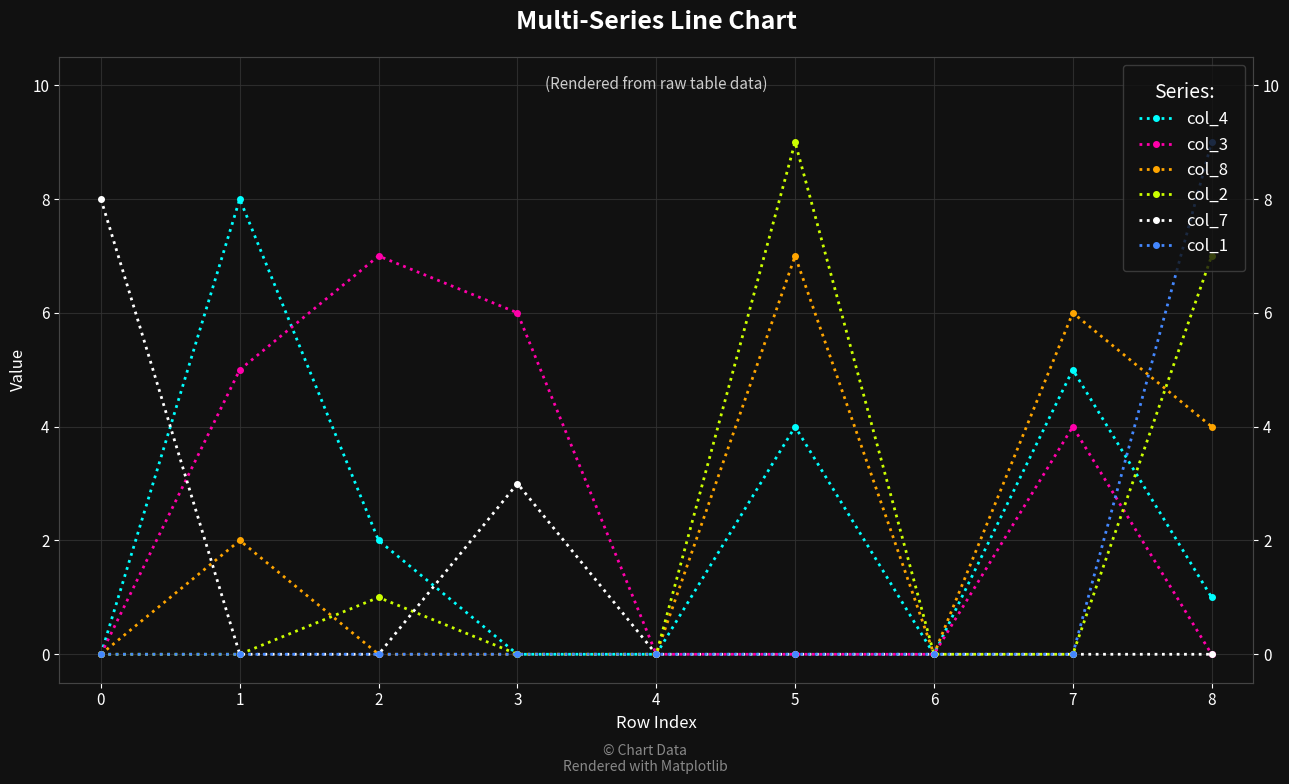

What is the sum of all col_3 values?

22